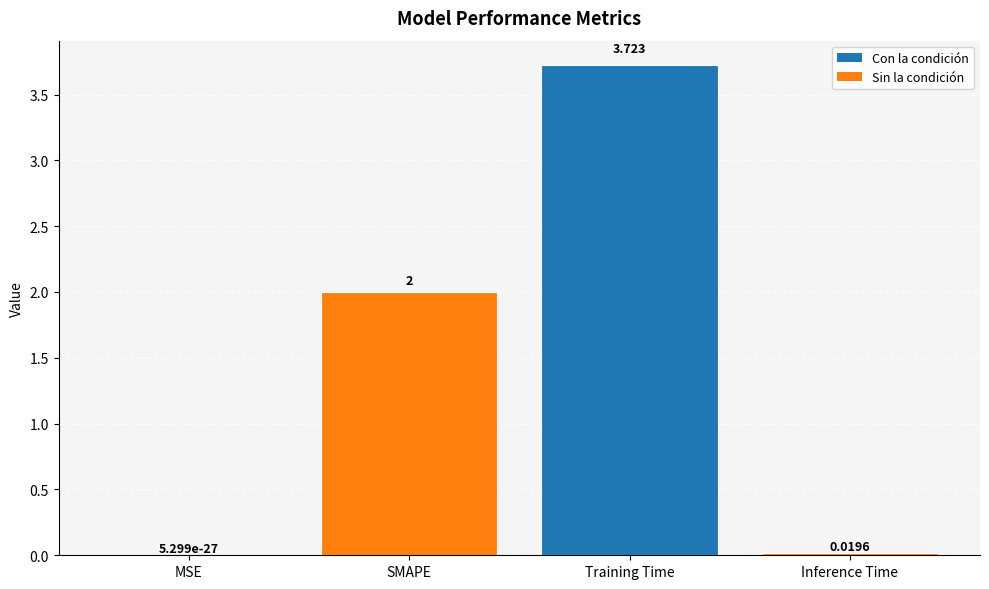

At which label is the value closest to 1?

Inference Time